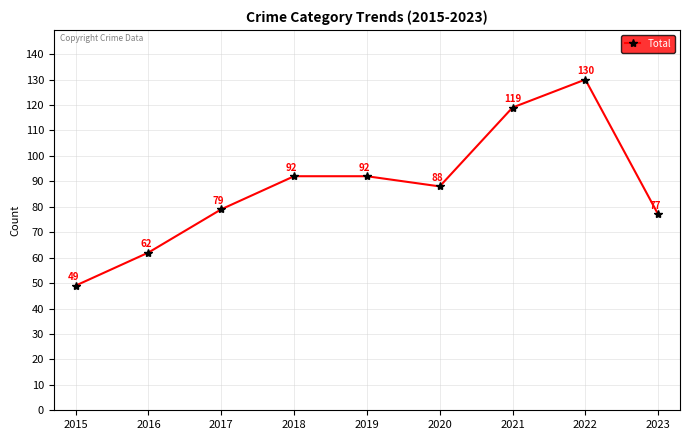

How many points are lower than both their immediate neighbors (excluding endpoints)?

1